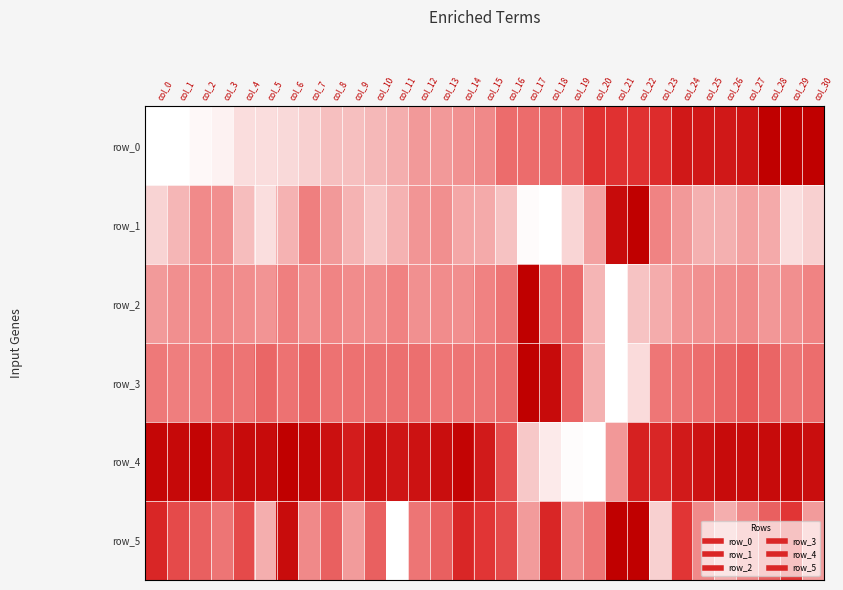

True or false: row_4 has a value of 0.4 at col_24.

False